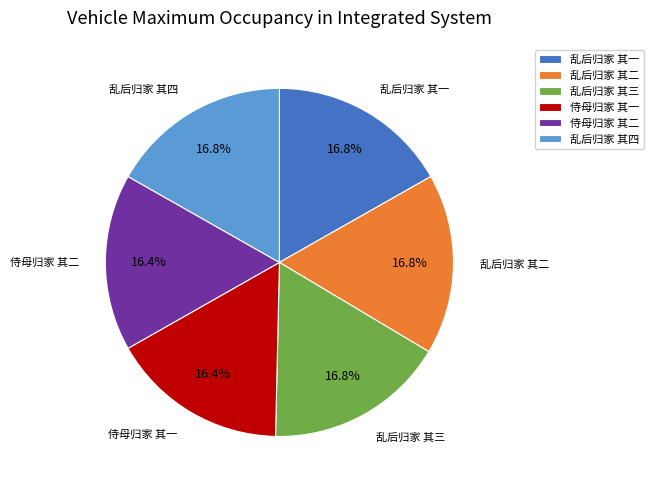

What is the ratio of the value at 侍母归家 其二 to the value at 侍母归家 其一?

1.0